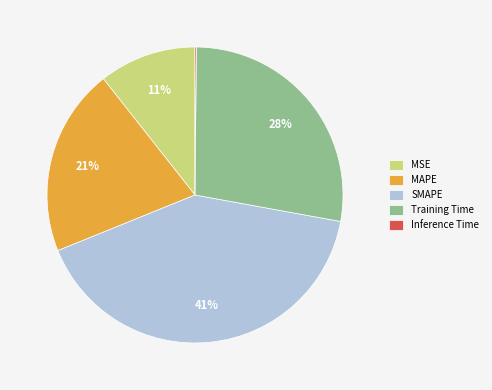

Does Training Time account for over 50% of the chart?

No